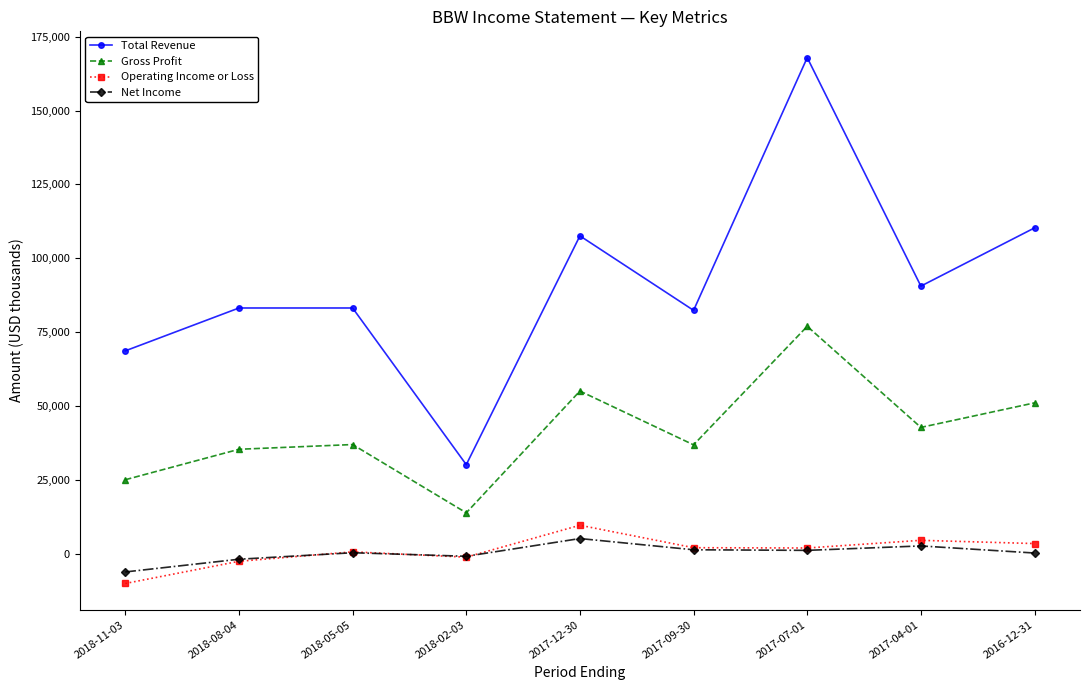

What is the sum of all Total Revenue values?

824100